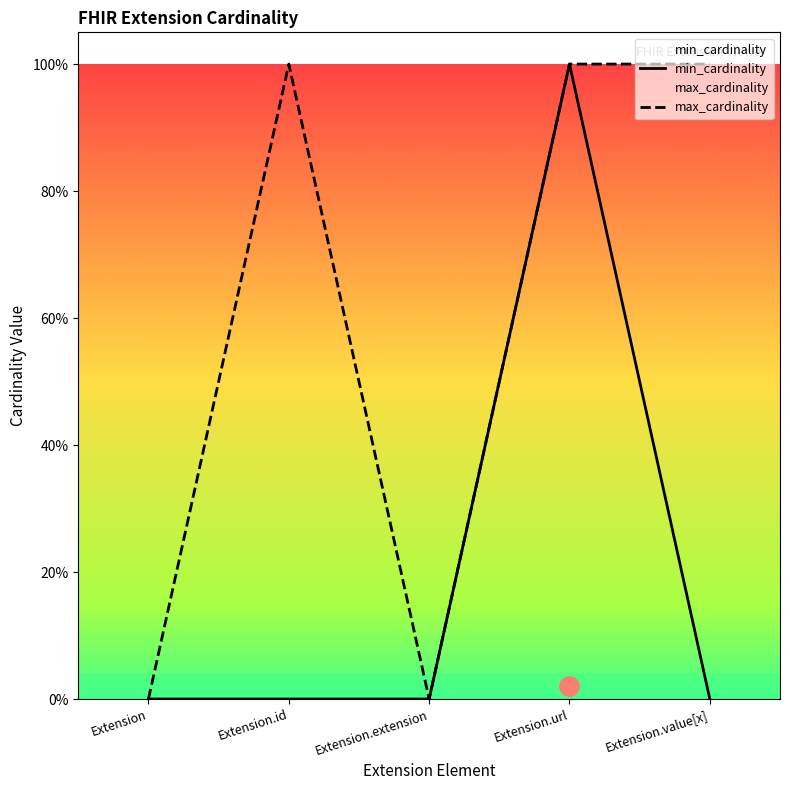

What is the sum of all min_cardinality values?

1